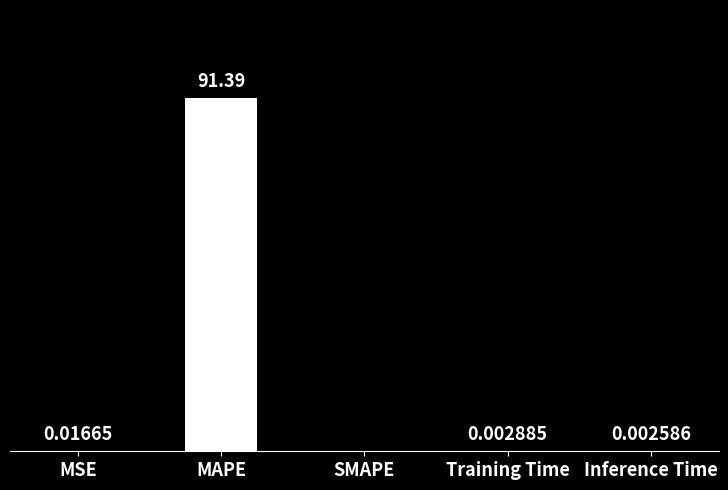

At which label is the value closest to 45?

MSE